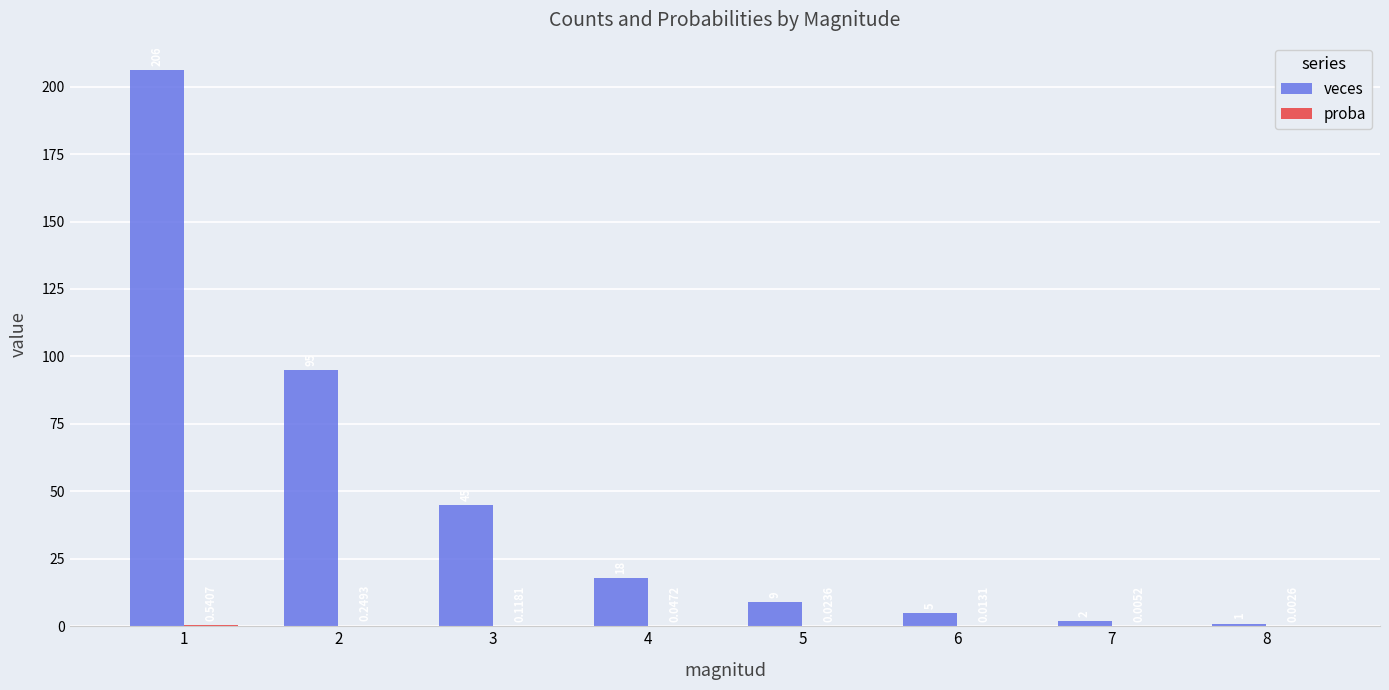

What is the sum of the veces values at 3 and 6?

50.0